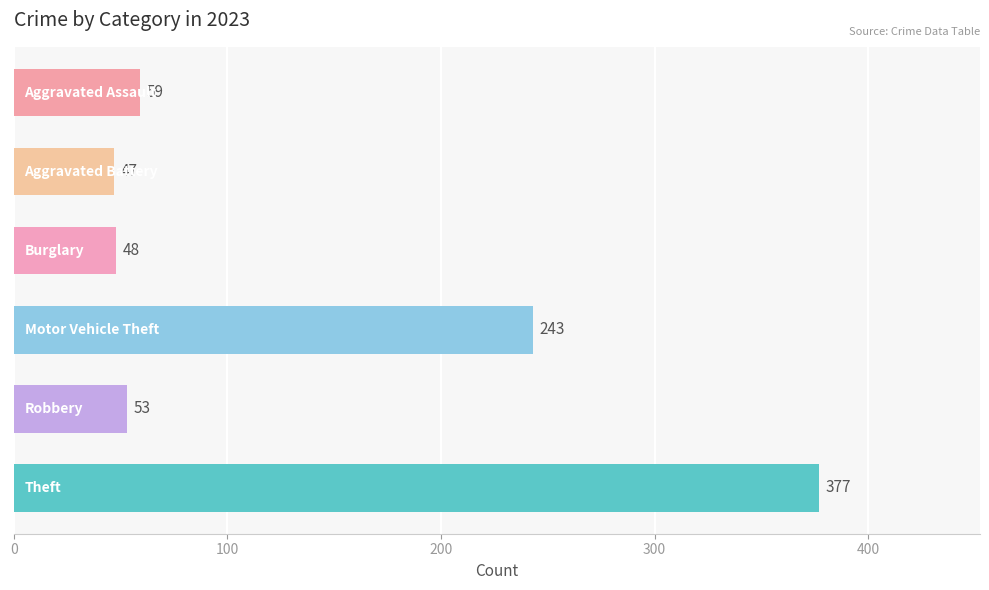

What is the value of the 4th bar from the top?

243